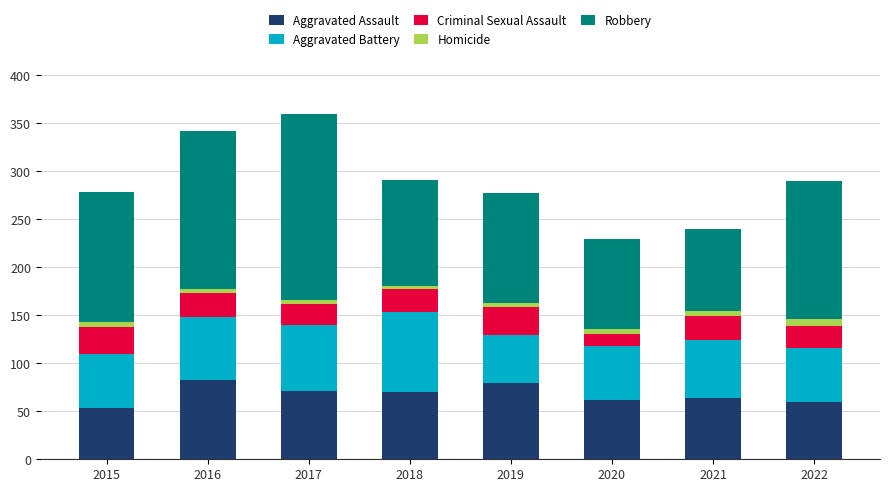

What is the difference between the maximum and minimum values in the Aggravated Assault series?

30